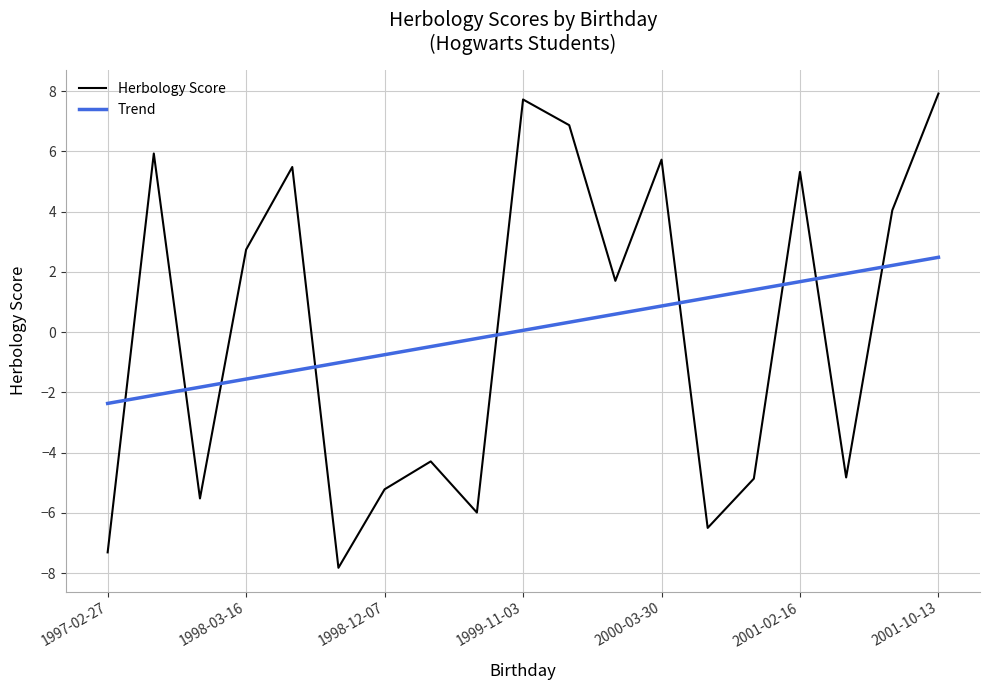

List the series in order of their peak value, lowest first.

Trend, Herbology Score